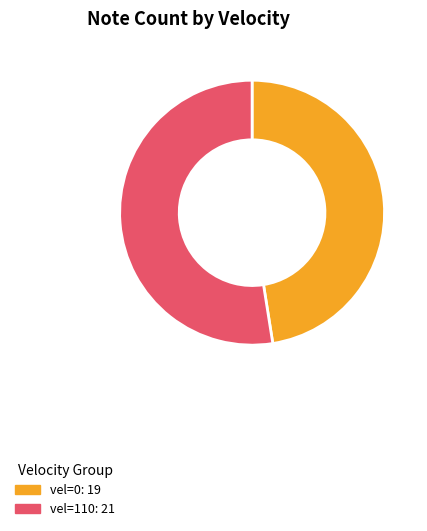

Is there a majority slice in this chart?

Yes